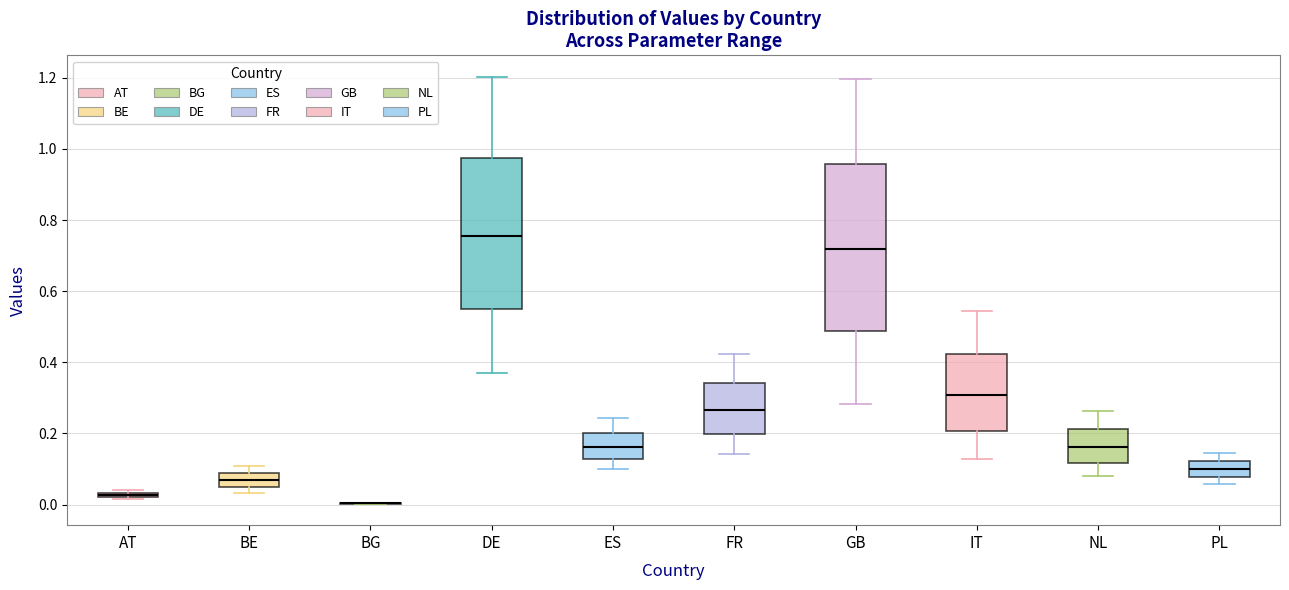

Which box is the tallest, from its lower edge to its upper edge?

GB